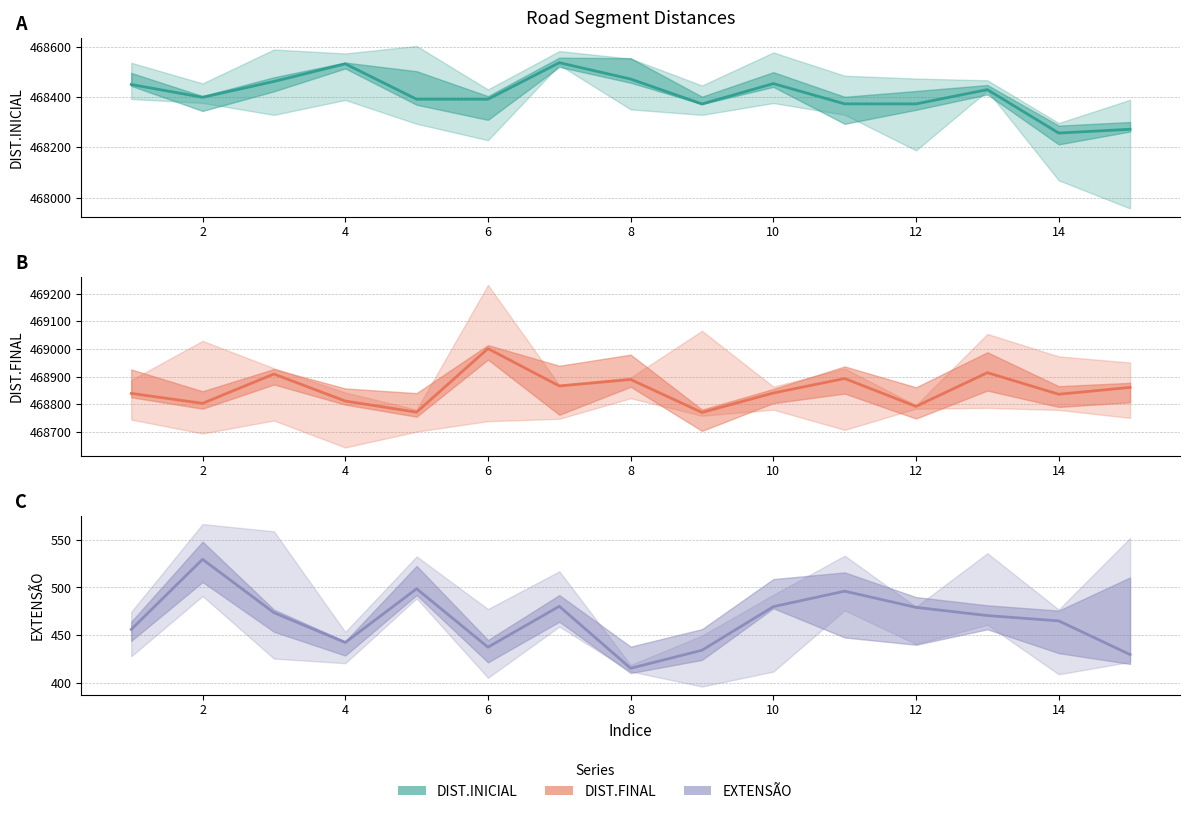

Count the number of data series in this chart.

3